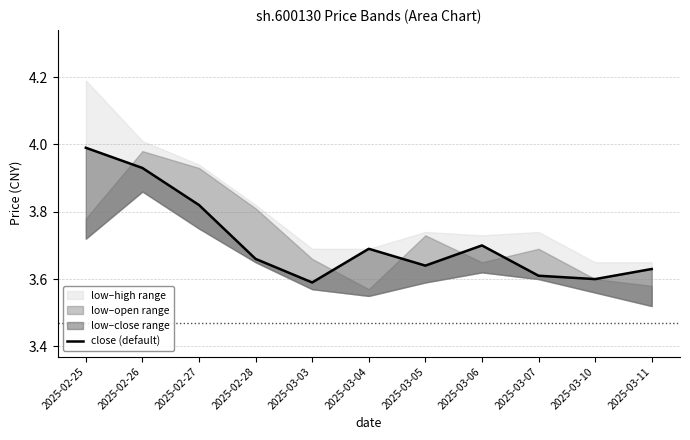

How many points are lower than both their immediate neighbors (excluding endpoints)?

3